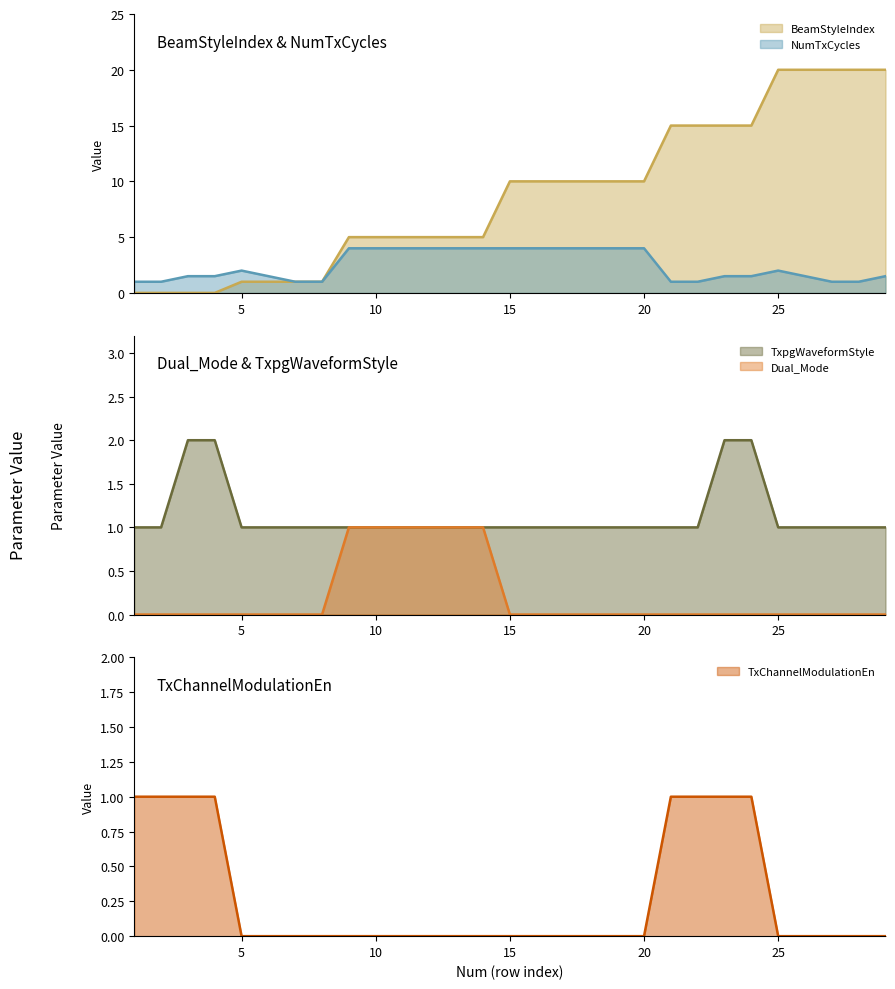

Which has a higher value, 6 or 27?

27